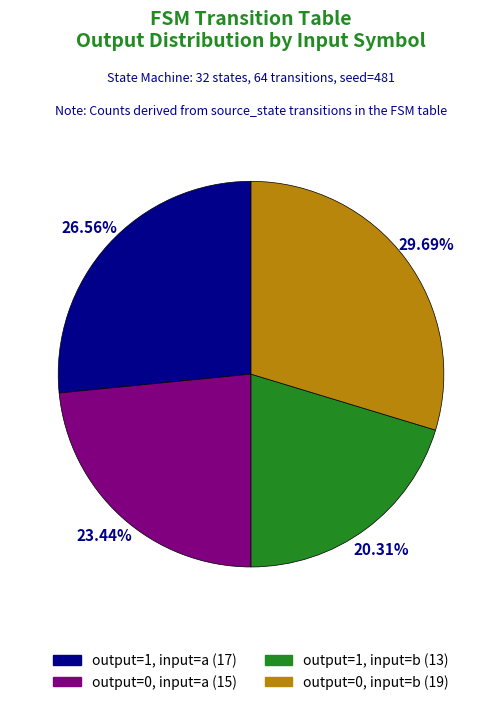

The output=0, input=b slice represents 30% of the pie. True or false?

True